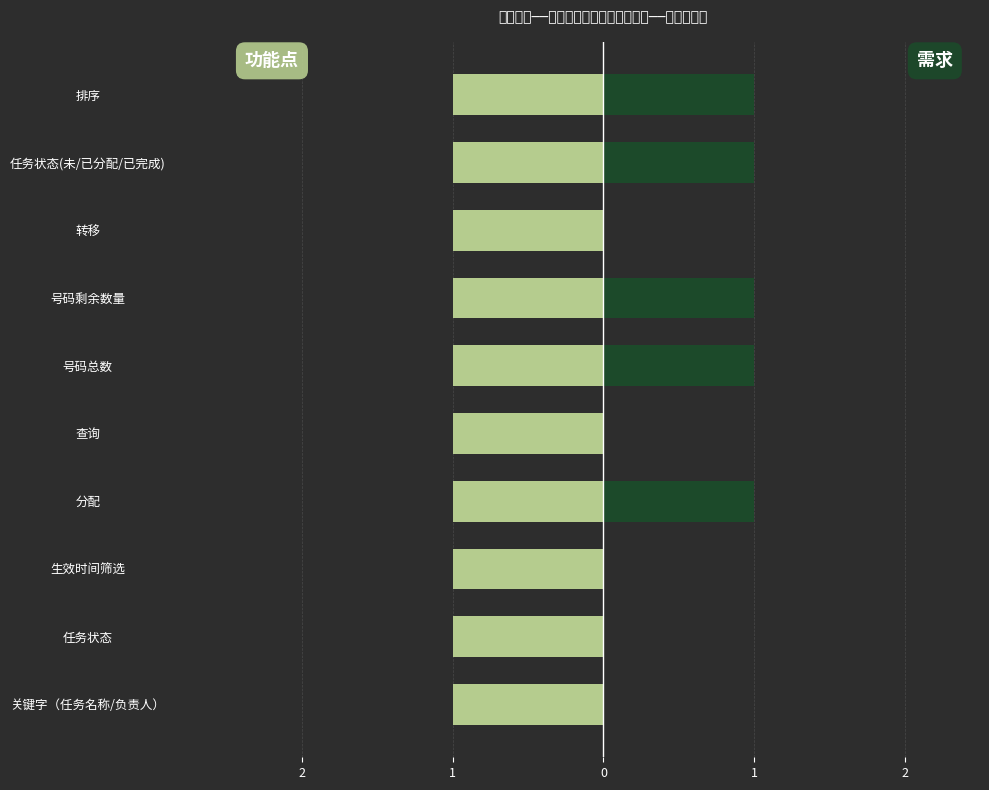

The value of 需求 at 任务状态 is 0.7. True or false?

False